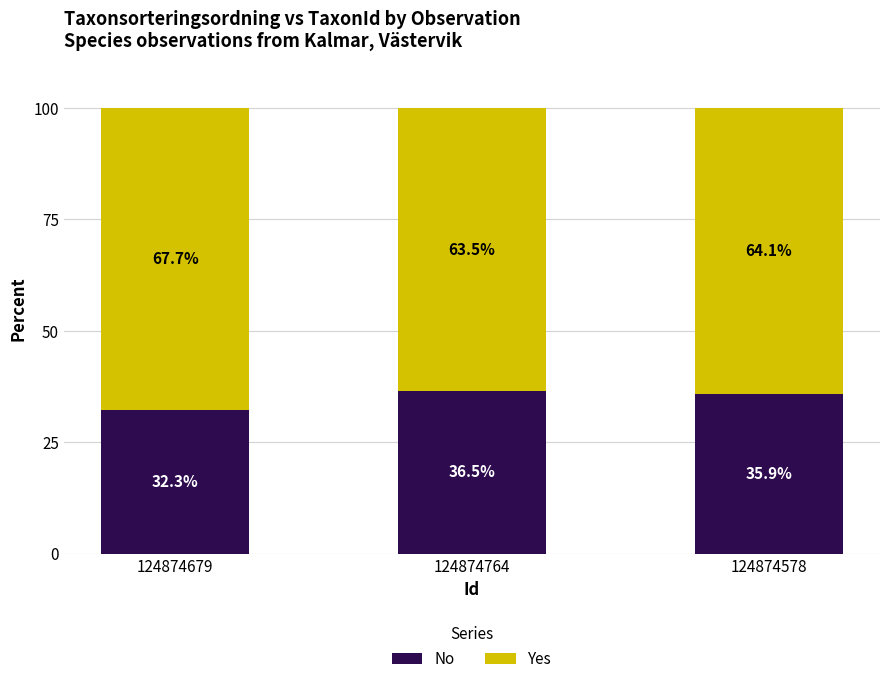

Is it true that No equals 12.0 at 124874764?

False